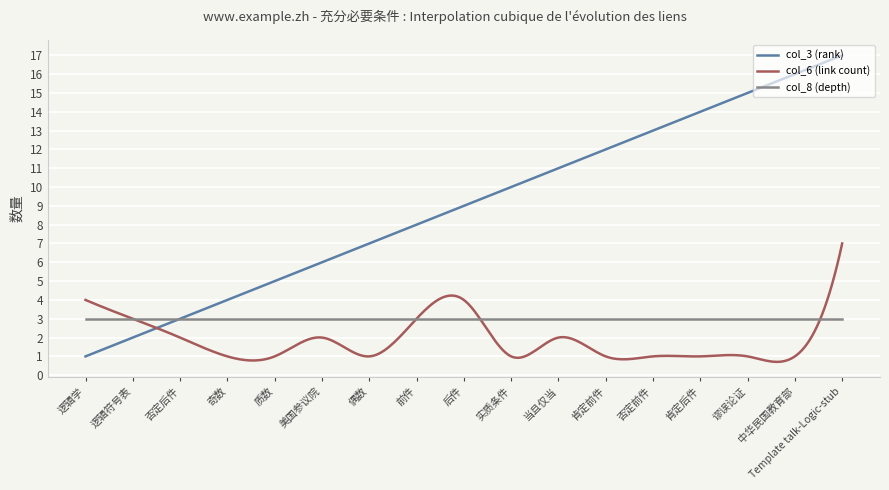

True or false: col_3 (rank) and col_8 (depth) intersect in this chart.

True